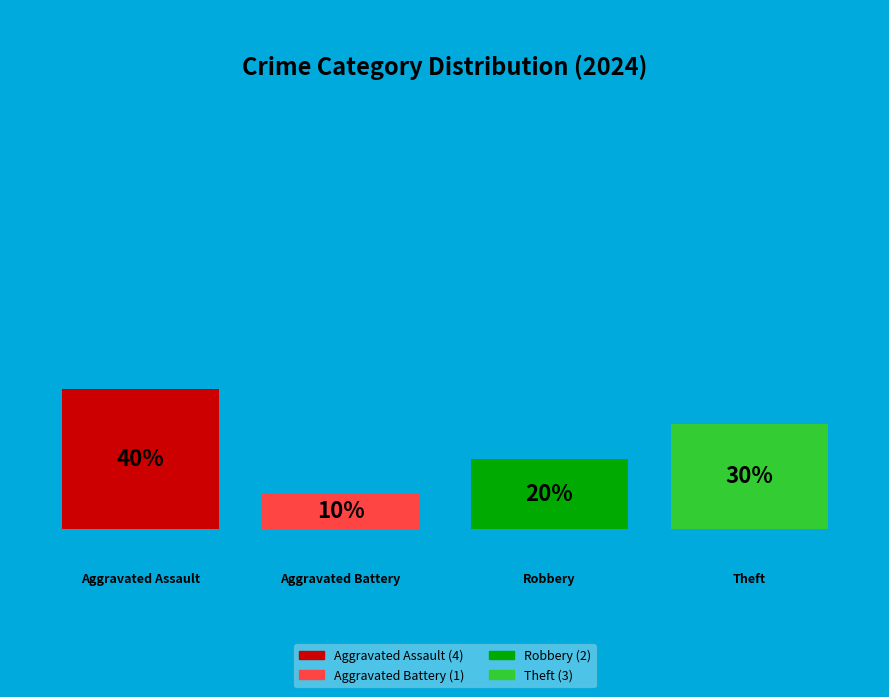

Rank the categories by value from lowest to highest.

Aggravated Battery, Robbery, Theft, Aggravated Assault